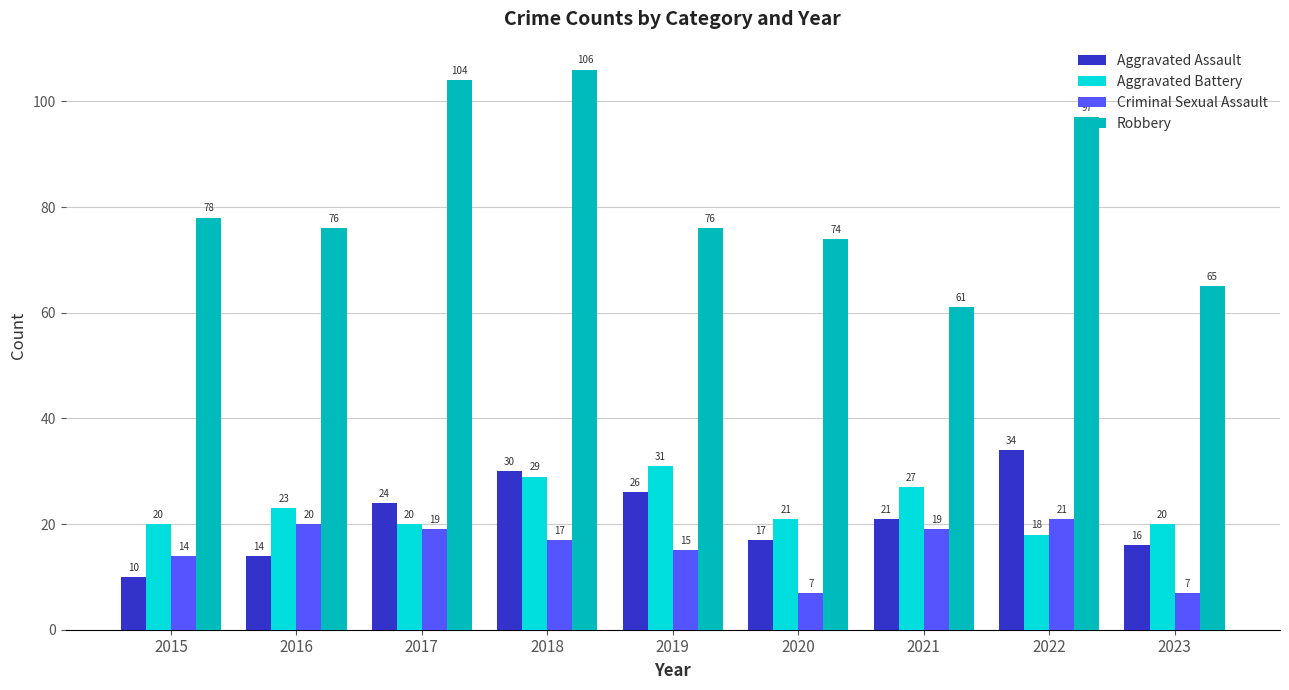

What is the total value across all series at 2018?

182